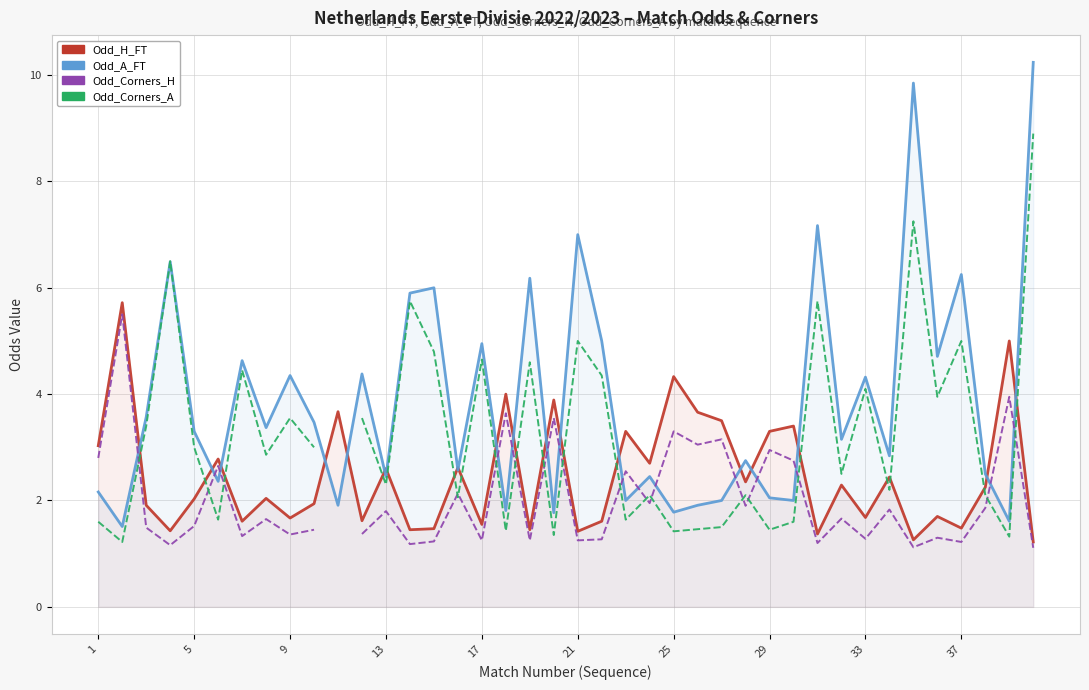

How many intersections are there between Odd_Corners_A and Odd_H_FT?

17